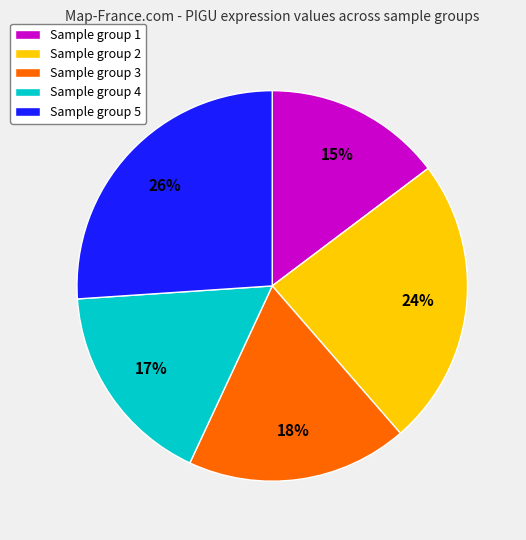

Is it true that Sample group 5 is 34% of the pie?

False